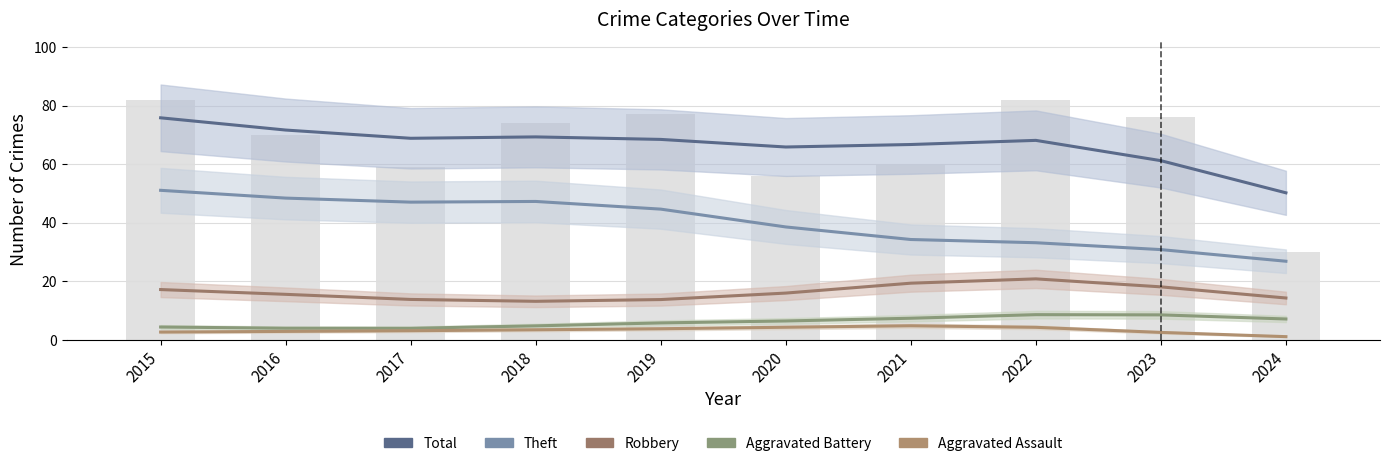

What is the sum of all Theft values?

402.0